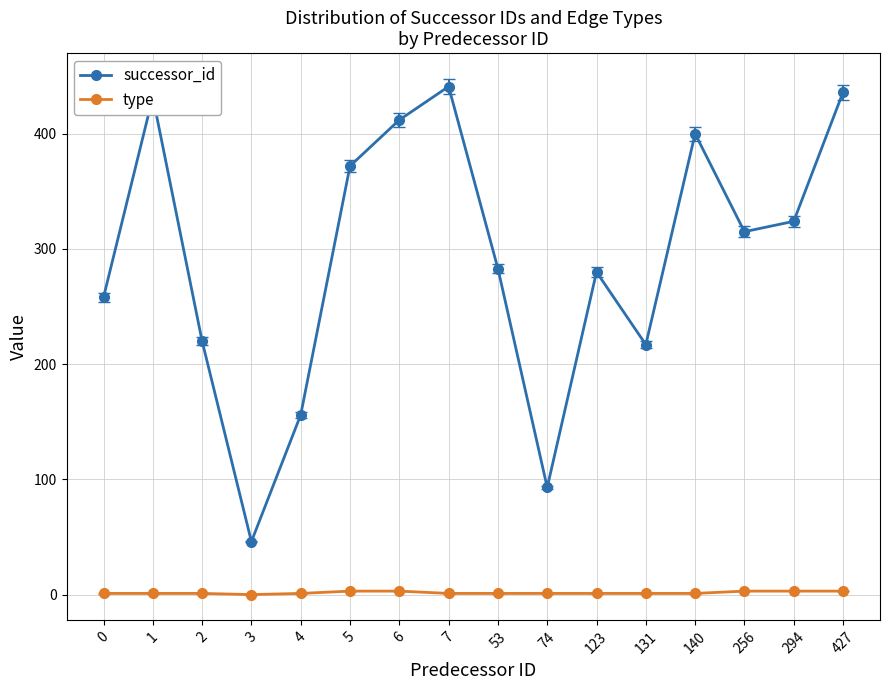

How many lines are shown in the chart?

2